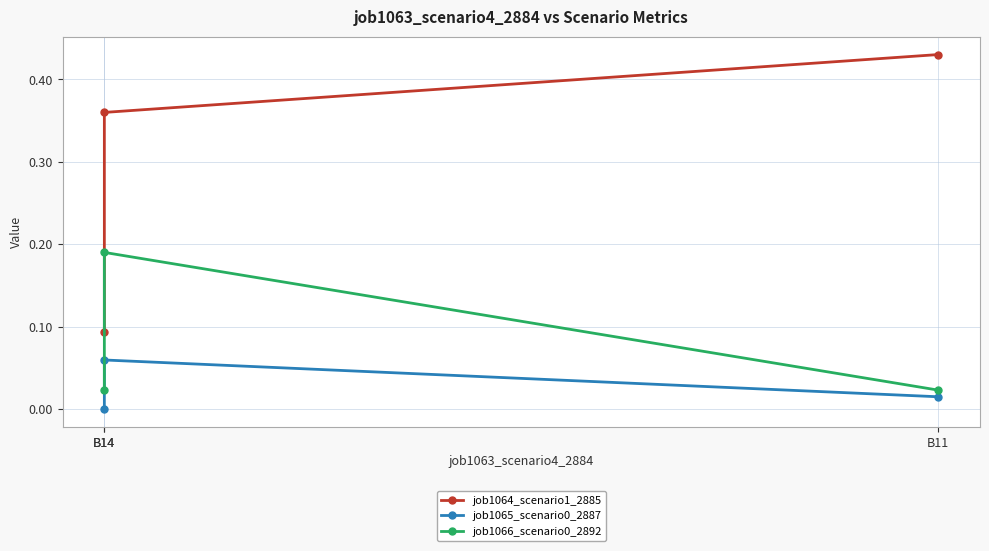

Which series changed the most between B14 and B11?

job1064_scenario1_2885